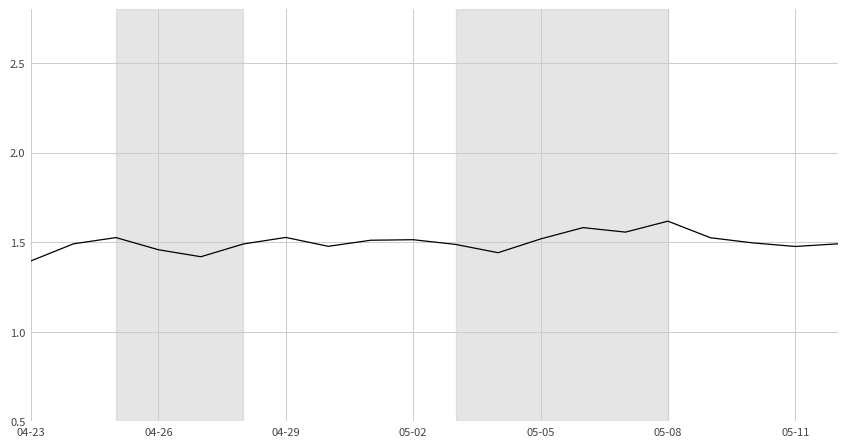

Does the chart have visible grid lines?

Yes